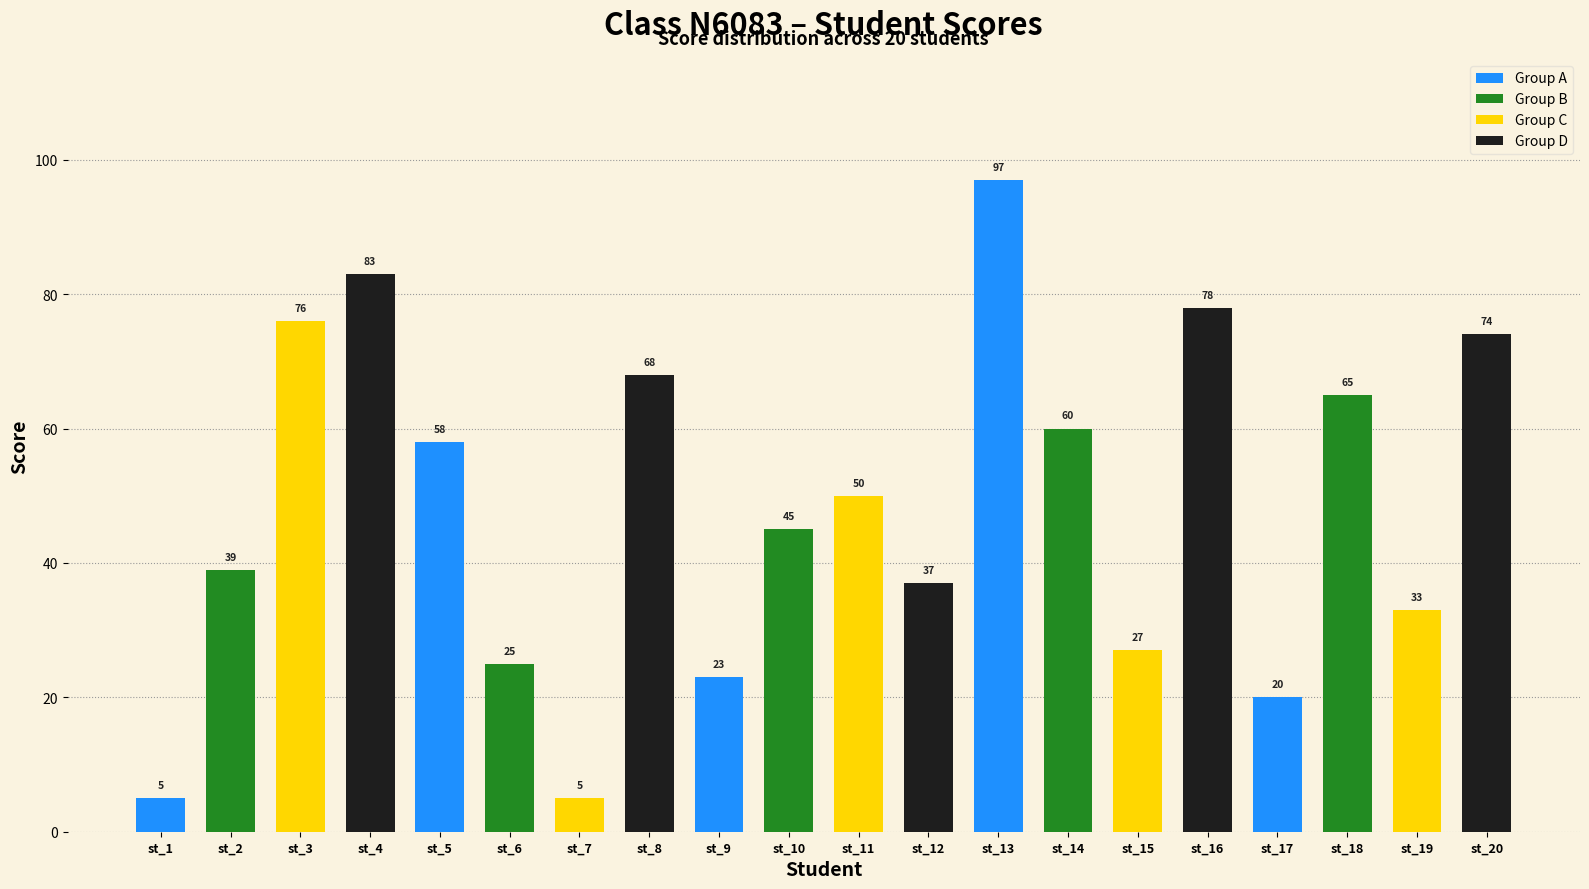

What is the sum of all values?

968